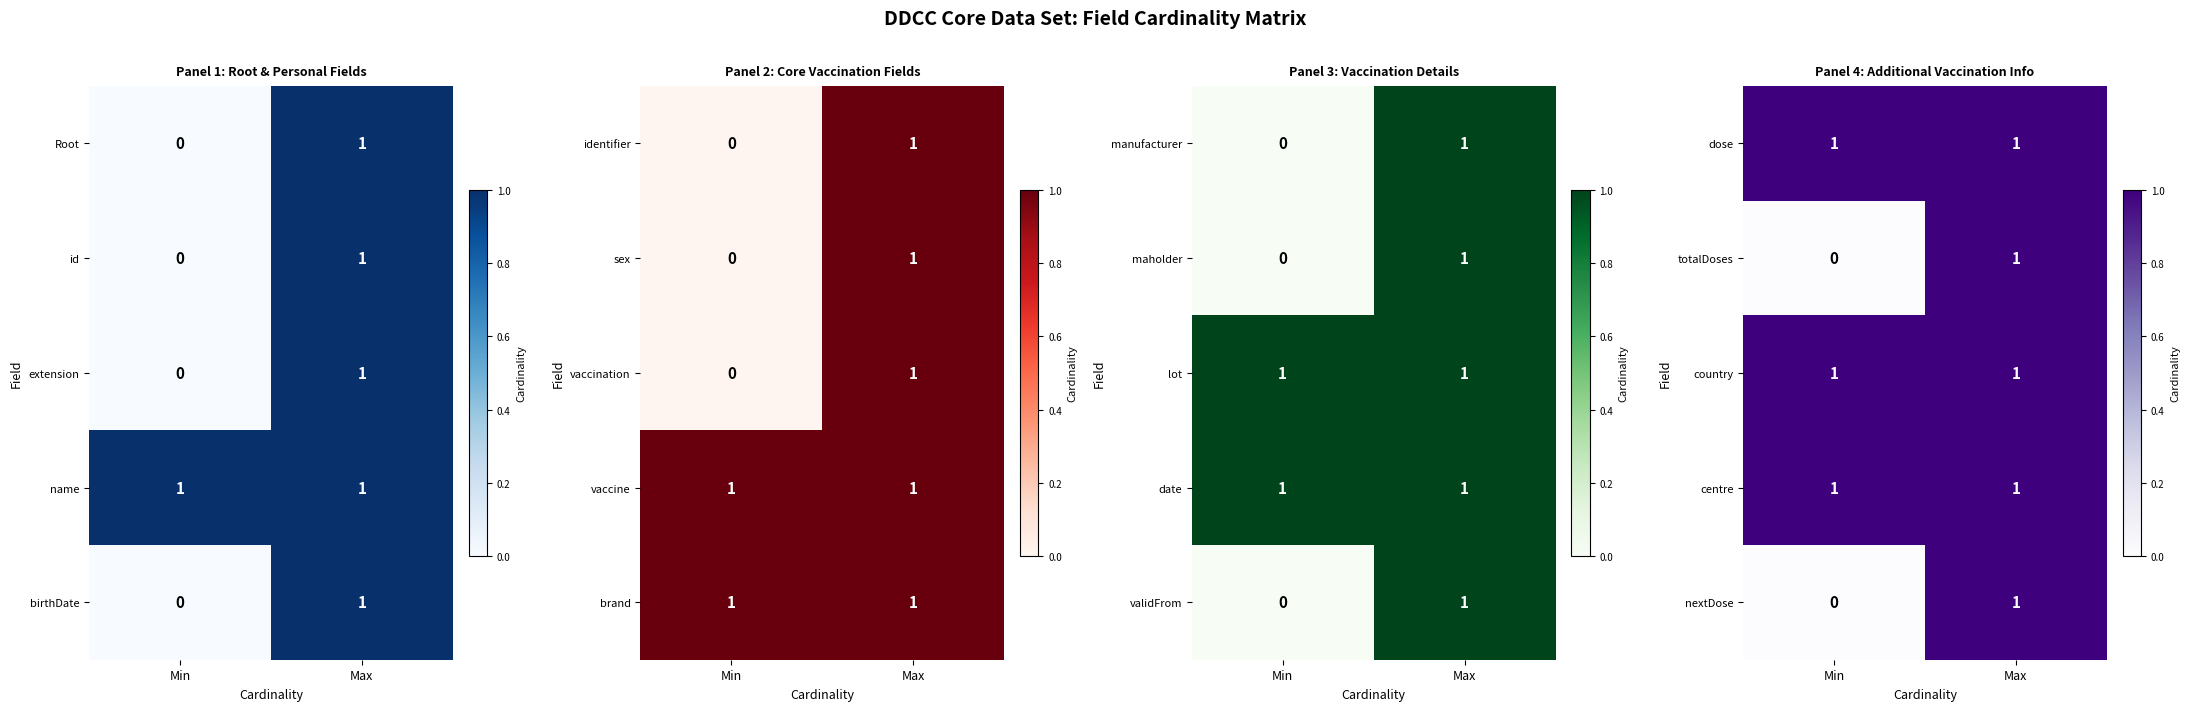

Count the totalDoses values in the range 0 to 1.

2